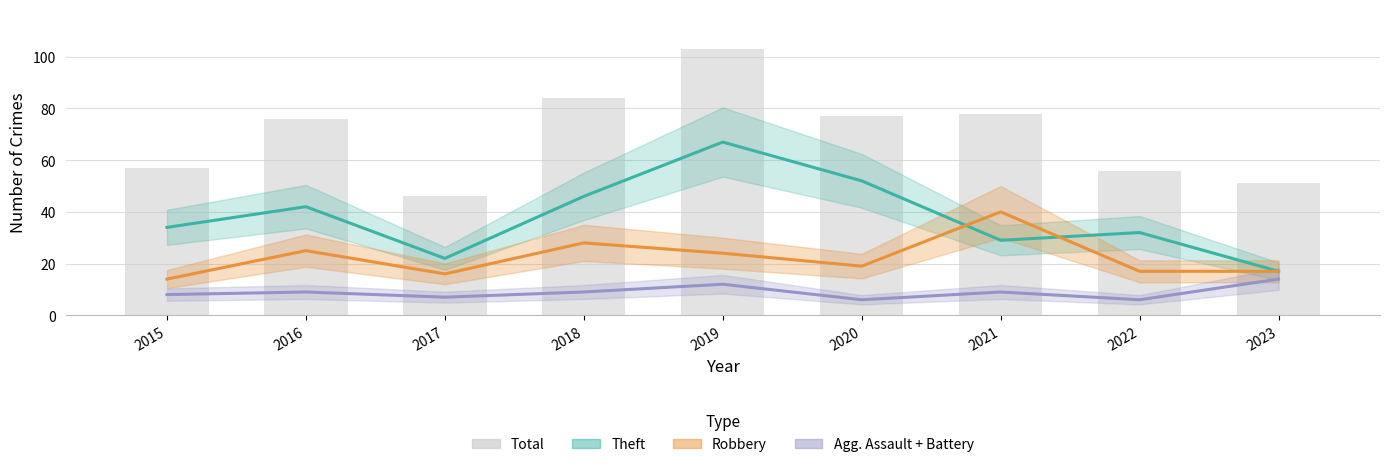

Reading right to left, what are all the values shown in this chart?

Theft: 17	32	29	52	67	46	22	42	34
Robbery: 17	17	40	19	24	28	16	25	14
Agg. Assault + Battery: 14	6	9	6	12	9	7	9	8
Total: 51	56	78	77	103	84	46	76	57